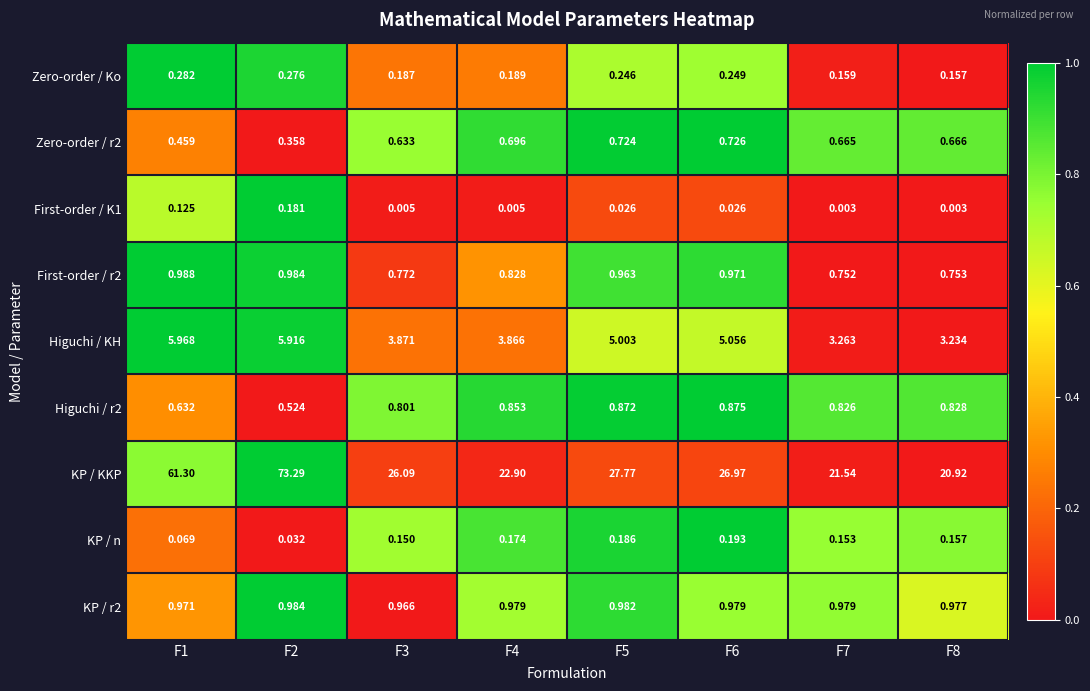

What is the difference between the highest and lowest values at F4?

22.9